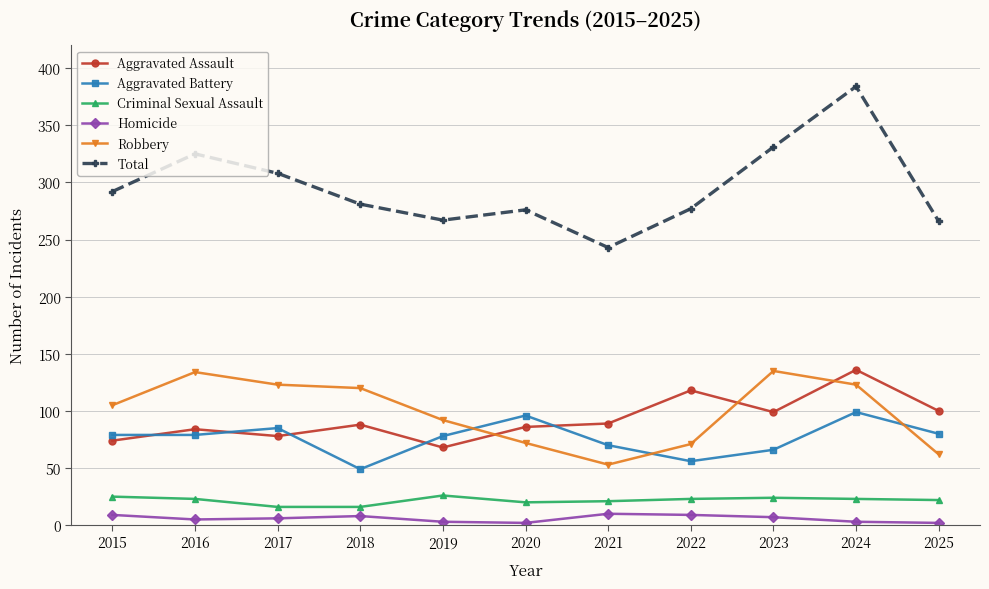

What is the value of the Homicide point at the 7th from the left?

10